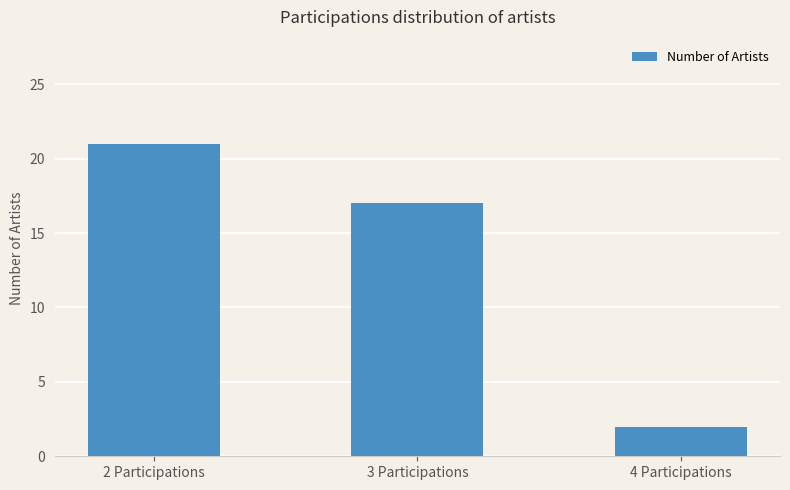

True or false: the data shows 17 at 3 Participations.

True